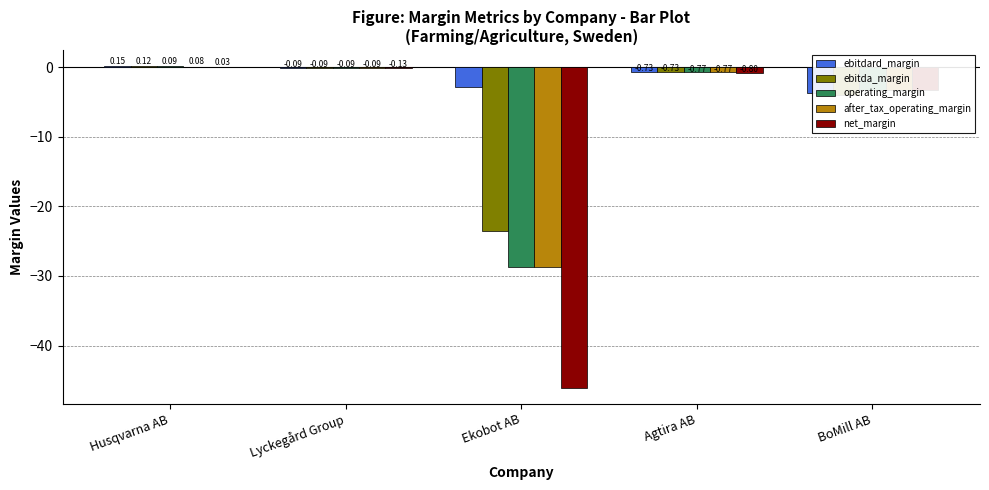

What is the smallest value displayed?

-46.1